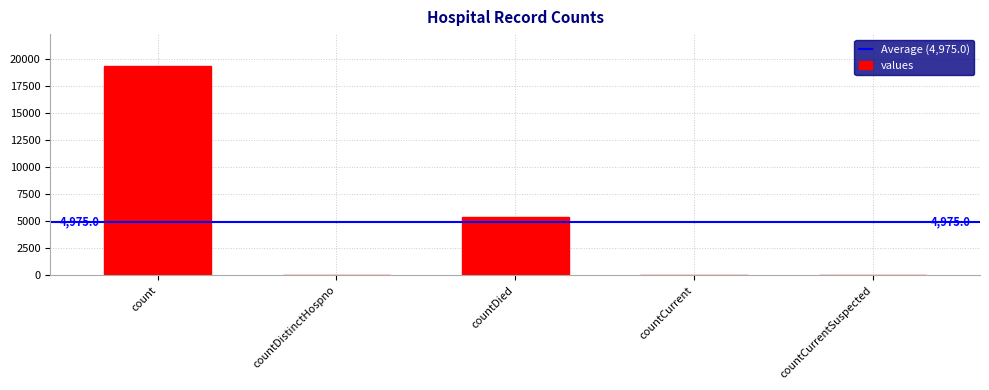

The chart shows a value of 0 at countCurrentSuspected. True or false?

True